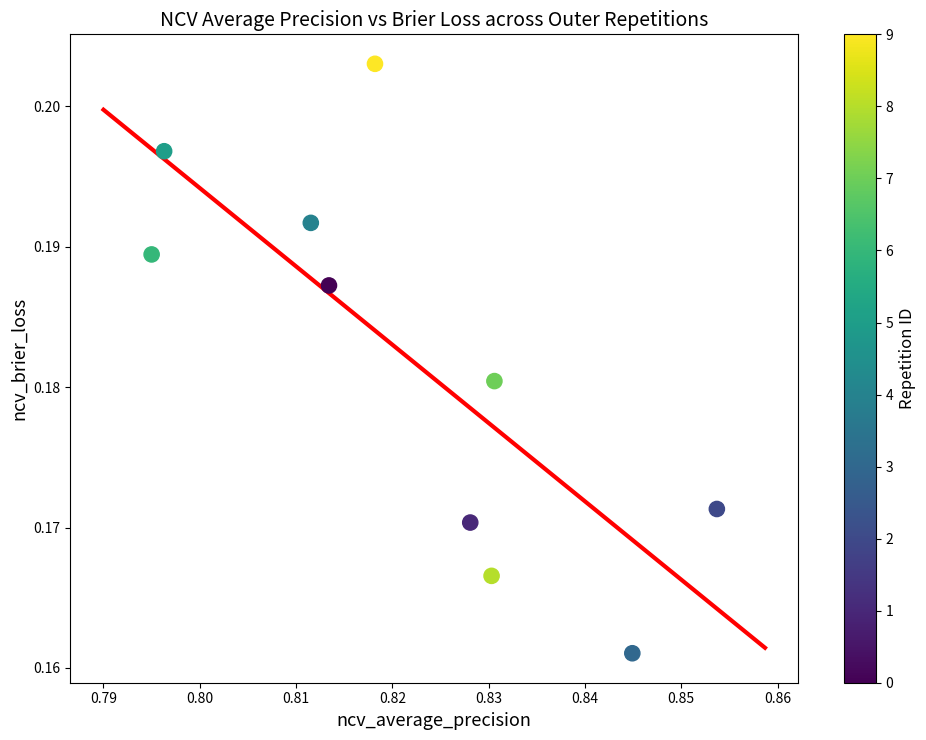

What is the average X value?

0.8